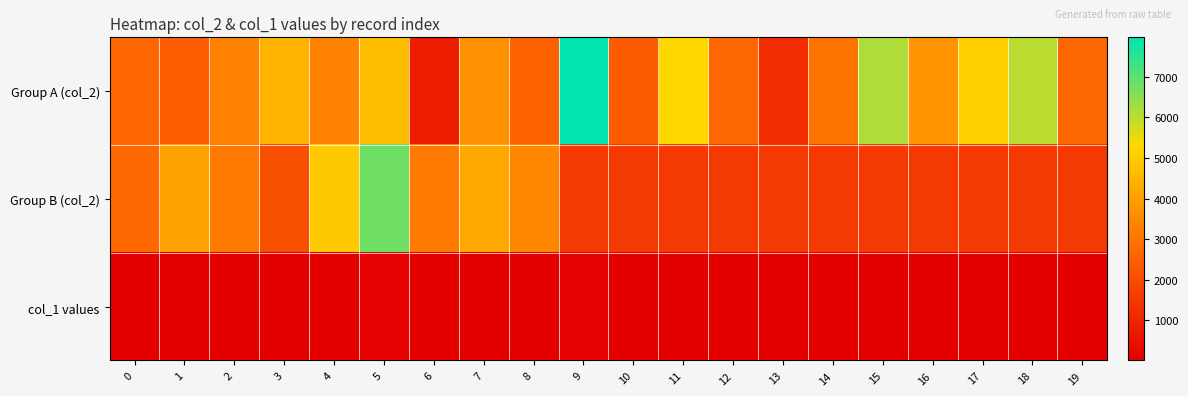

At how many categories does at least one series exceed 3676?

11